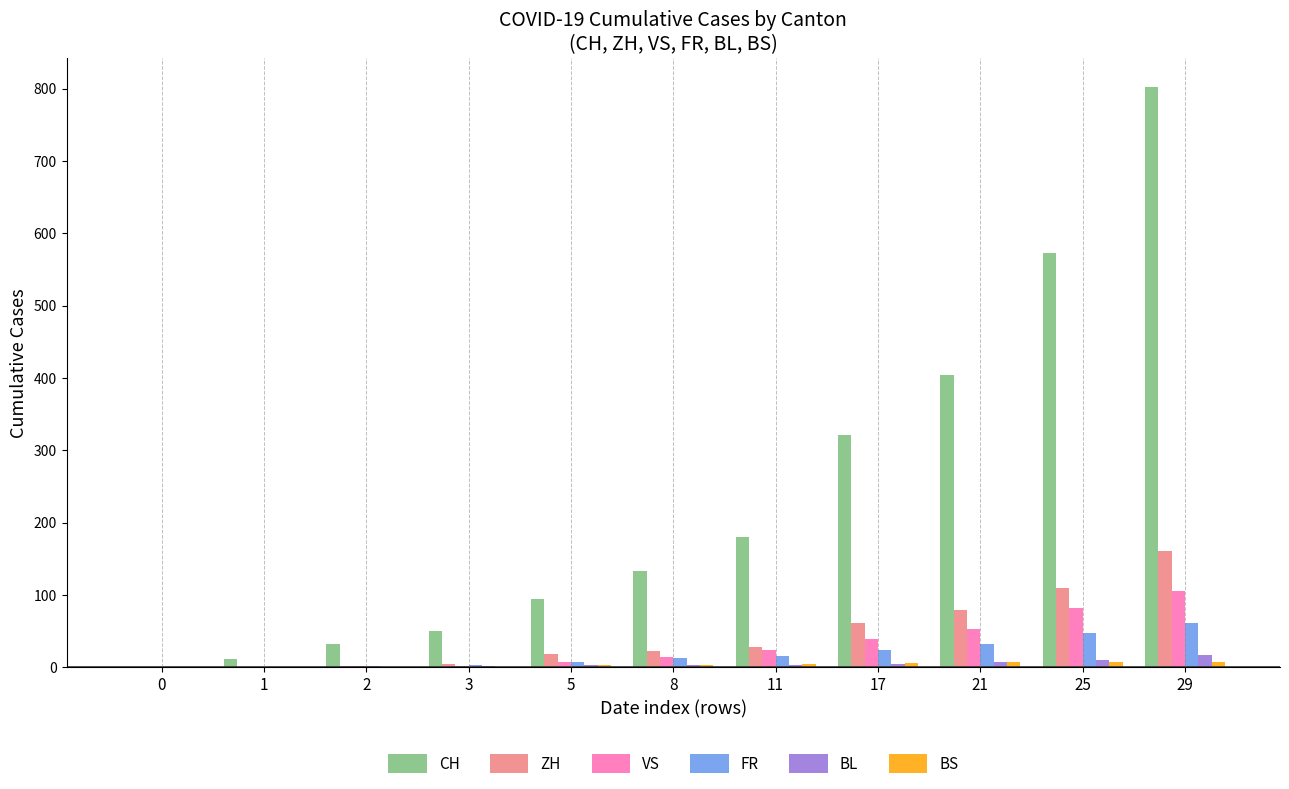

Which series has the largest total across all categories?

CH